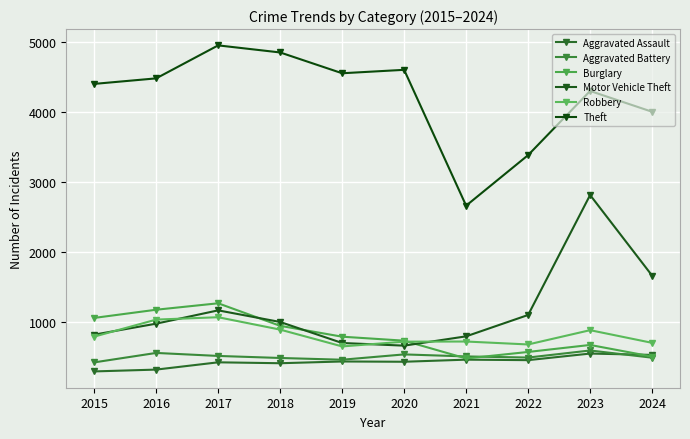

Reading left to right, what are all the values shown in this chart?

Aggravated Assault: 2015=301	2016=327	2017=431	2018=418	2019=443	2020=439	2021=469	2022=462	2023=556	2024=537
Aggravated Battery: 2015=430	2016=565	2017=522	2018=493	2019=468	2020=544	2021=515	2022=499	2023=600	2024=497
Burglary: 2015=1065	2016=1182	2017=1274	2018=952	2019=797	2020=740	2021=486	2022=579	2023=679	2024=513
Motor Vehicle Theft: 2015=826	2016=983	2017=1173	2018=1007	2019=707	2020=669	2021=802	2022=1107	2023=2820	2024=1669
Robbery: 2015=798	2016=1041	2017=1075	2018=898	2019=658	2020=726	2021=728	2022=686	2023=890	2024=709
Theft: 2015=4407	2016=4486	2017=4957	2018=4856	2019=4559	2020=4608	2021=2668	2022=3390	2023=4306	2024=4009